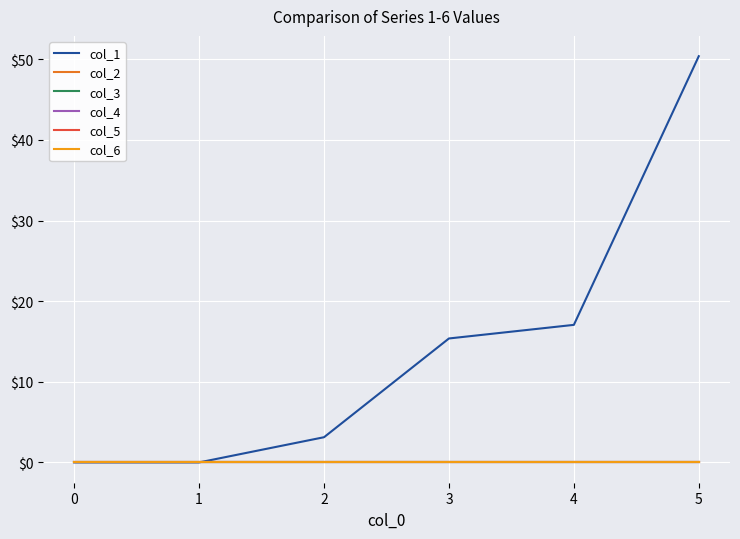

Is this an area chart (filled region under the line)?

No